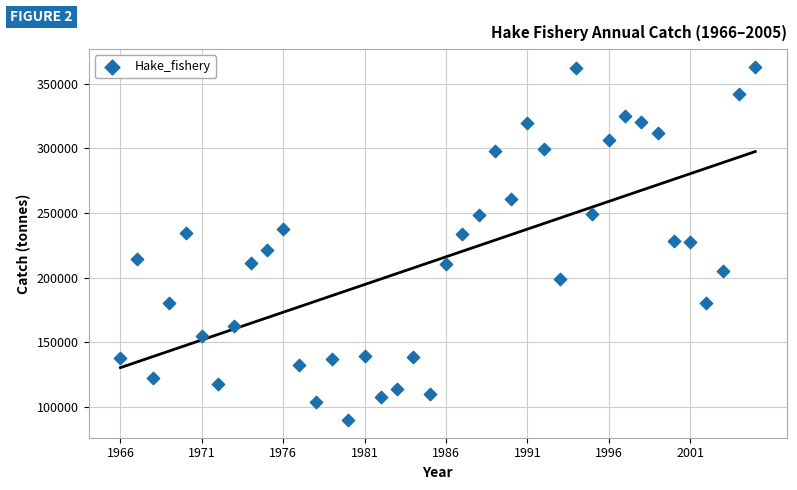

What is the range of Y values (max minus min)?

273205.1